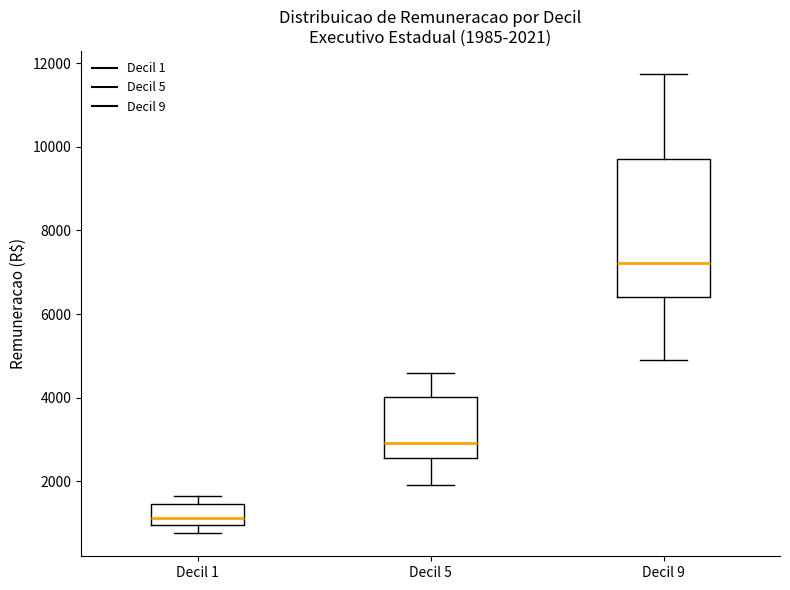

Comparing the boxes themselves (not the whiskers), which one is the tallest?

Decil 9